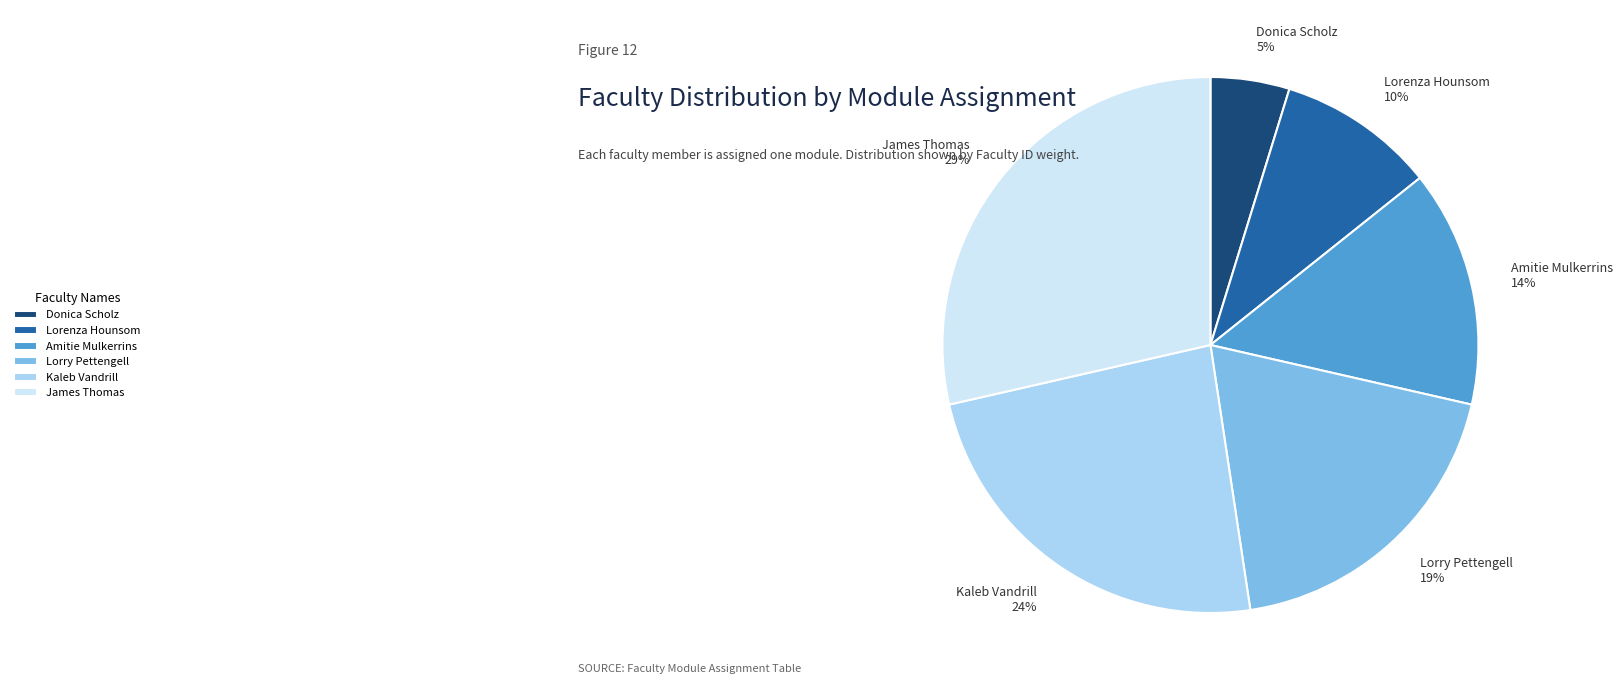

To the nearest percent, what is the average slice percentage?

17%